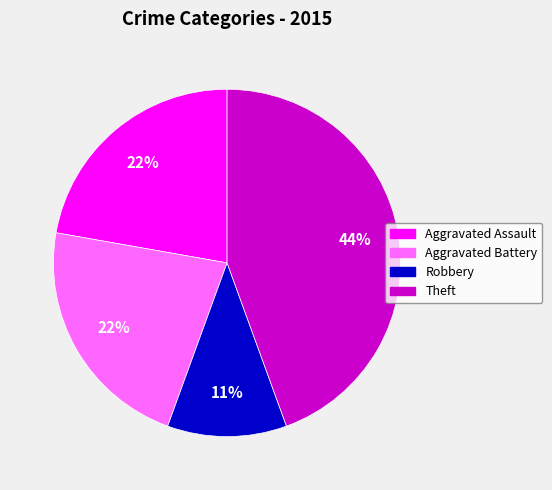

To the nearest percent, what is the average slice percentage?

25%